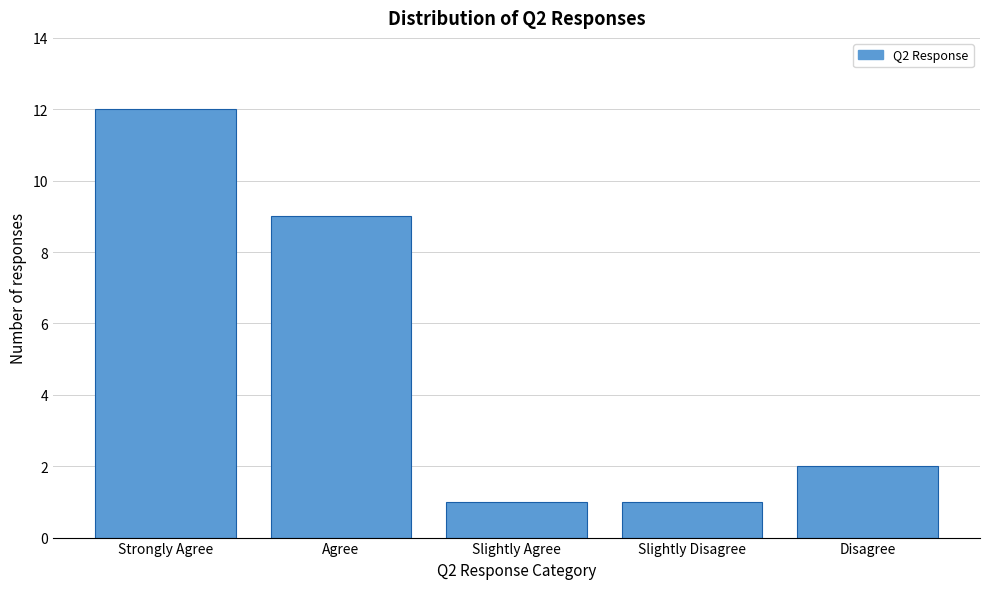

Reading right to left, what are all the values shown in this chart?

Disagree=2	Slightly Disagree=1	Slightly Agree=1	Agree=9	Strongly Agree=12